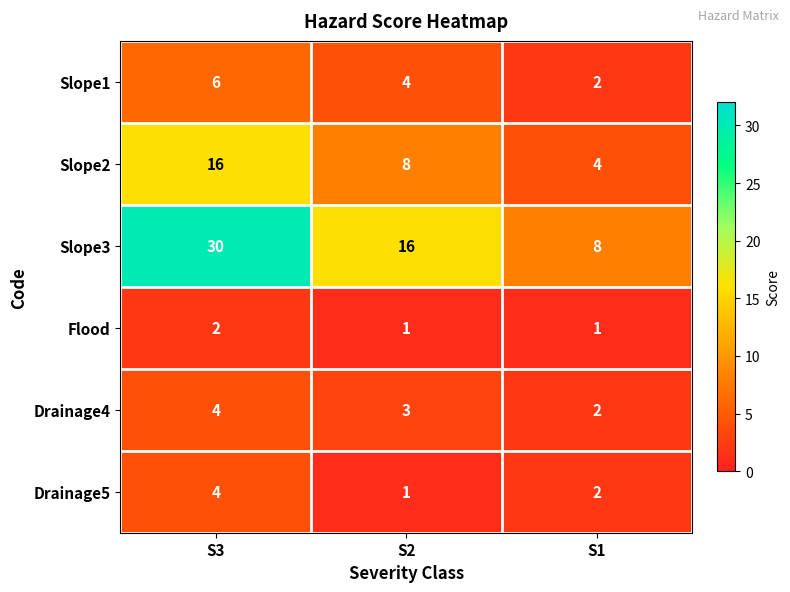

How many values in the Slope3 series are below 16?

1